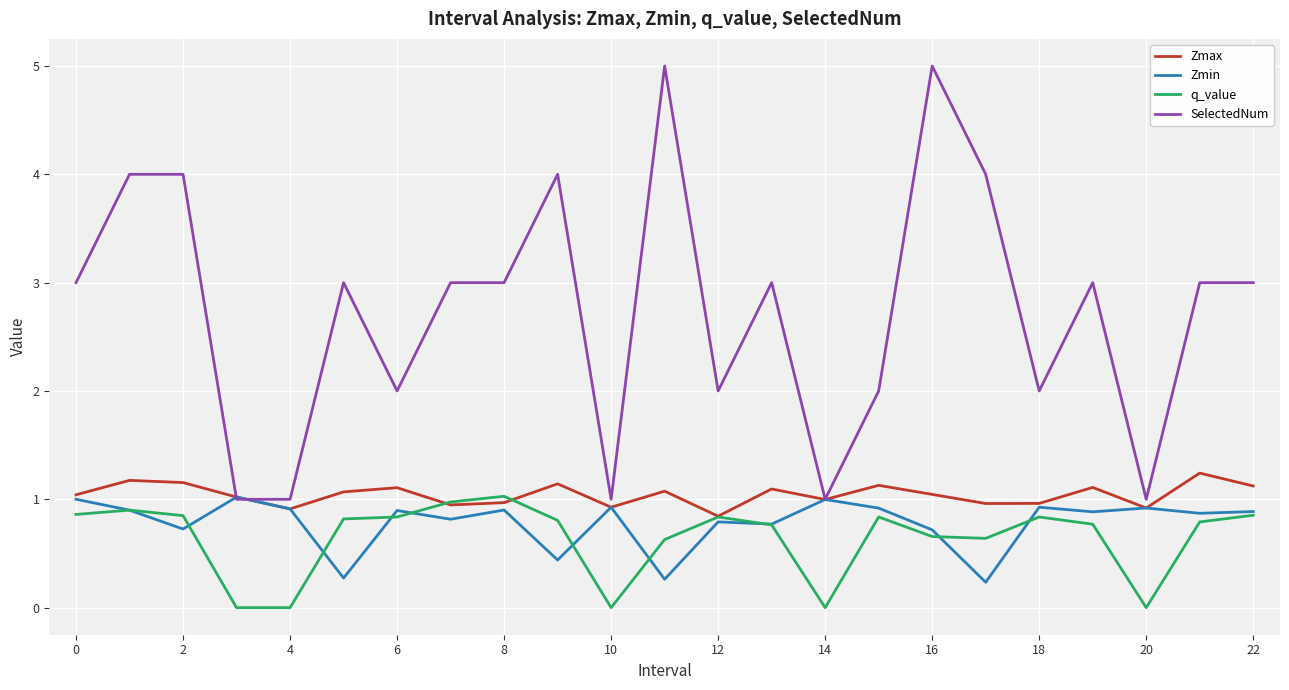

Count the number of data series in this chart.

4